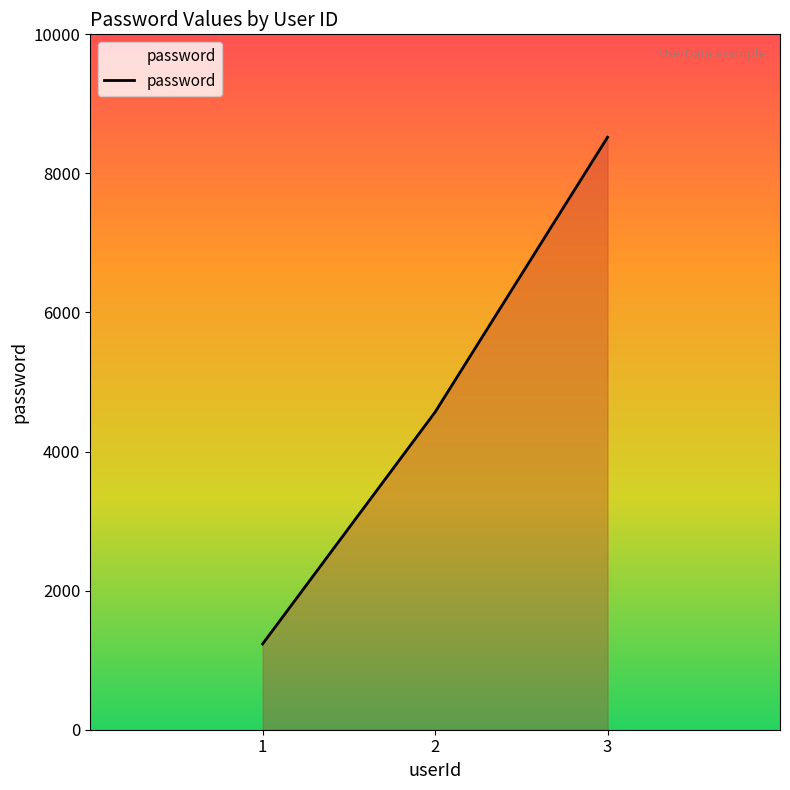

What value does the data have at 1?

1234